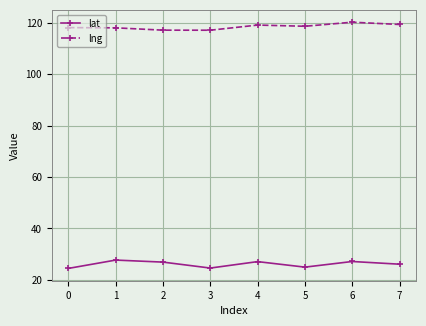

Does the chart have visible grid lines?

Yes